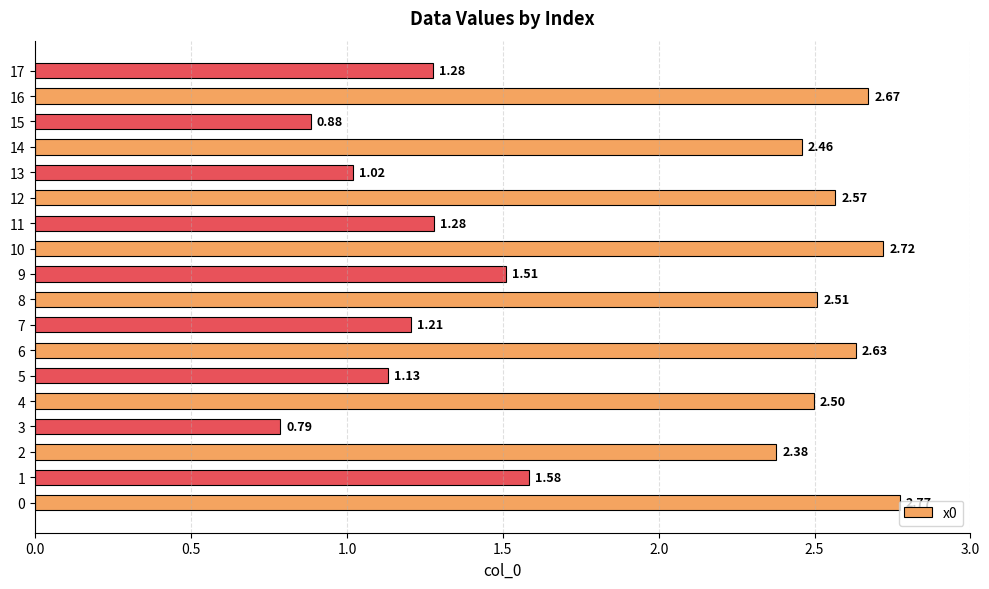

What is the difference between the maximum and second lowest values?

1.9